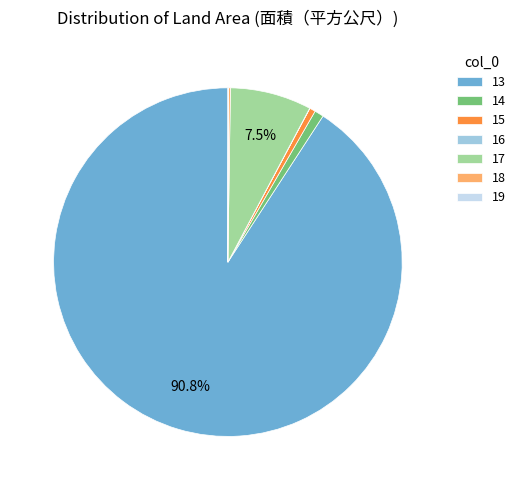

Which category has the biggest portion of the pie?

13